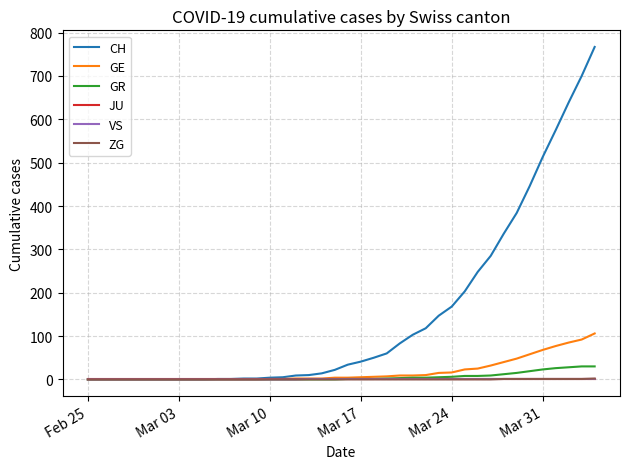

Which series has the largest range (max minus min)?

CH